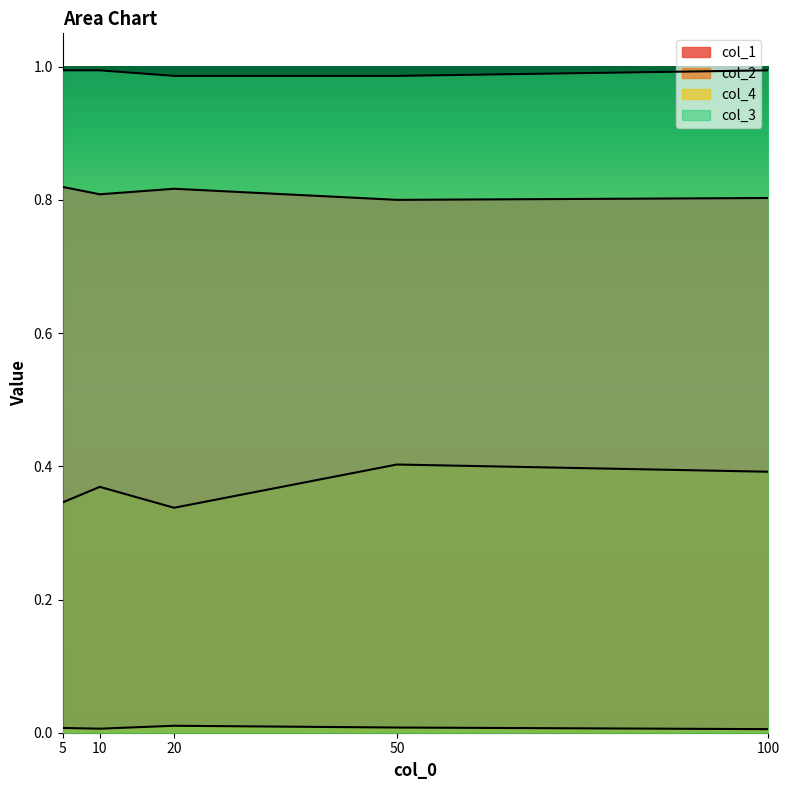

Is the value of col_1 at 5 greater than the value of col_4 at 10?

Yes